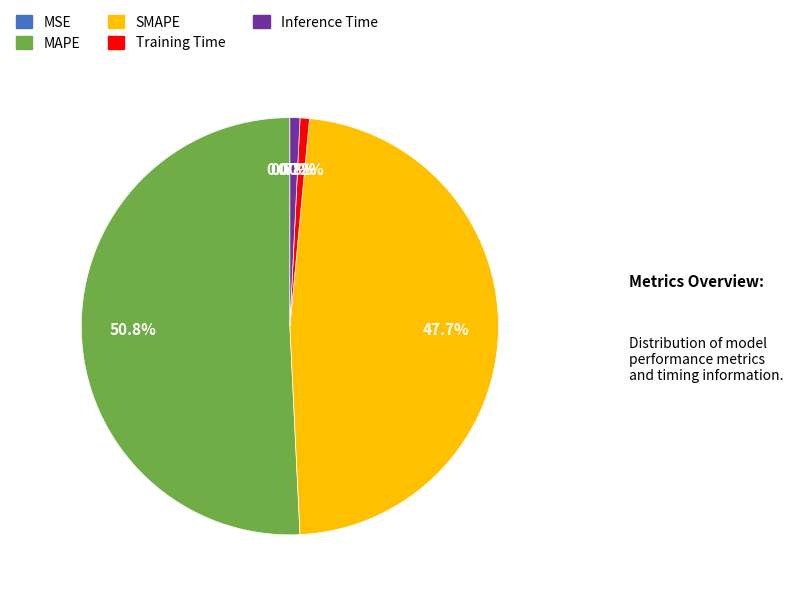

Which slice is the largest?

MAPE